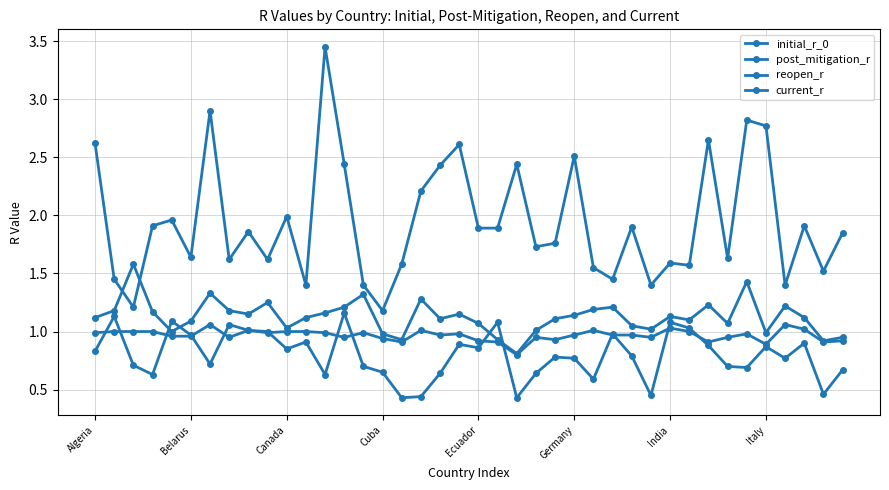

Count the number of categories in the chart.

40